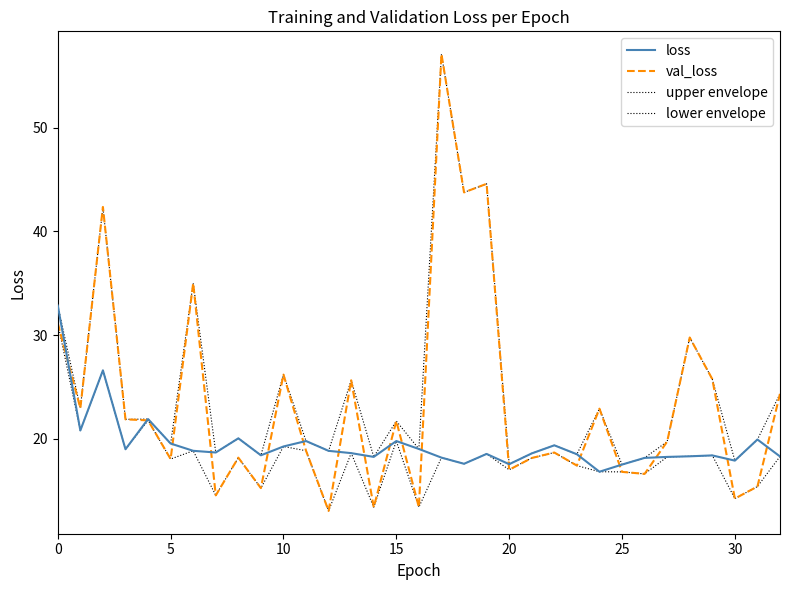

Reading right to left, list all the values displayed in this chart.

loss: 18.3	19.9	17.9	18.4	18.3	18.2	18.1	17.5	16.8	18.5	19.4	18.6	17.5	18.5	17.6	18.2	19.0	19.8	18.2	18.6	18.8	19.8	19.2	18.4	20.0	18.7	18.8	19.5	21.9	19.0	26.6	20.8	32.8
val_loss: 24.3	15.4	14.2	25.7	29.8	19.7	16.6	16.8	22.9	17.4	18.7	18.1	17.0	44.6	43.8	57.1	13.4	21.7	13.4	25.6	13.0	18.8	26.2	15.2	18.2	14.5	35.0	18.0	21.8	21.9	42.4	22.9	31.1
upper envelope: 24.3	19.9	17.9	25.7	29.8	19.7	18.1	17.5	22.9	18.5	19.4	18.6	17.5	44.6	43.8	57.1	19.0	21.7	18.2	25.6	18.8	19.8	26.2	18.4	20.0	18.7	35.0	19.5	21.9	21.9	42.4	22.9	32.8
lower envelope: 18.3	15.4	14.2	18.4	18.3	18.2	16.6	16.8	16.8	17.4	18.7	18.1	17.0	18.5	17.6	18.2	13.4	19.8	13.4	18.6	13.0	18.8	19.2	15.2	18.2	14.5	18.8	18.0	21.8	19.0	26.6	20.8	31.1